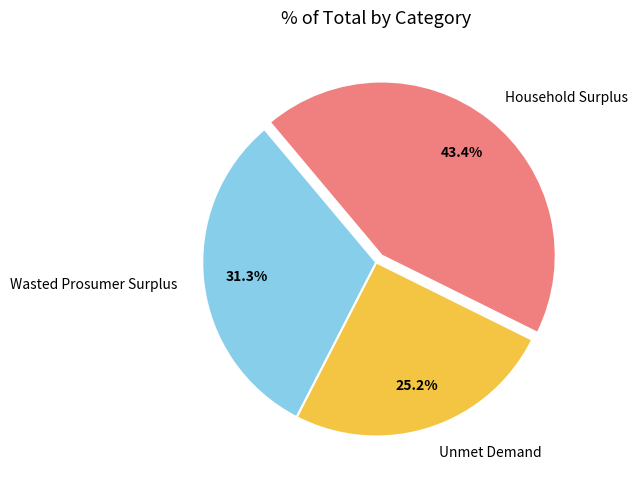

To the nearest percent, what is the difference between the Wasted Prosumer Surplus and Unmet Demand slice percentages?

6%